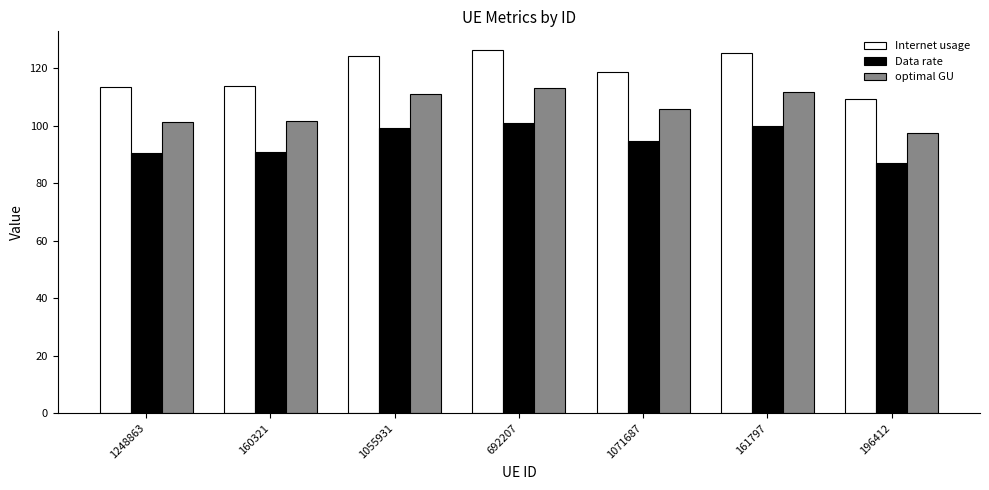

The value of Data rate at 160321 is 90.8. True or false?

True